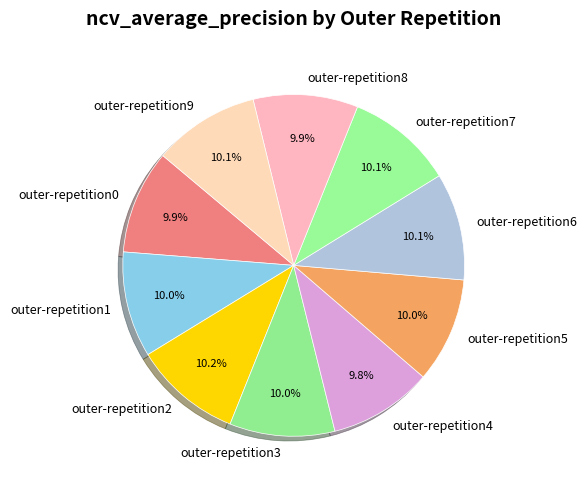

To the nearest percent, what percentage of the pie is outer-repetition6?

10%